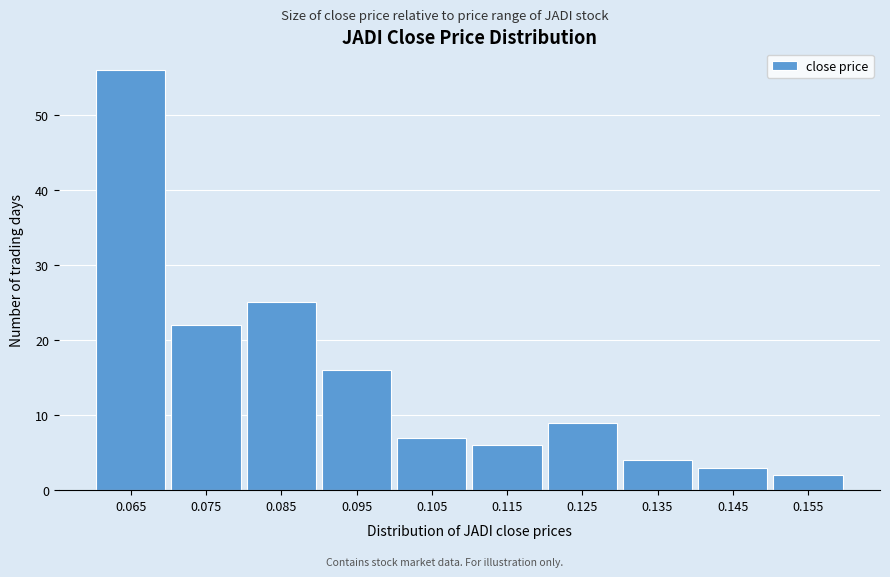

Reading left to right, what are all the values shown in this chart?

56	22	25	16	7	6	9	4	3	2